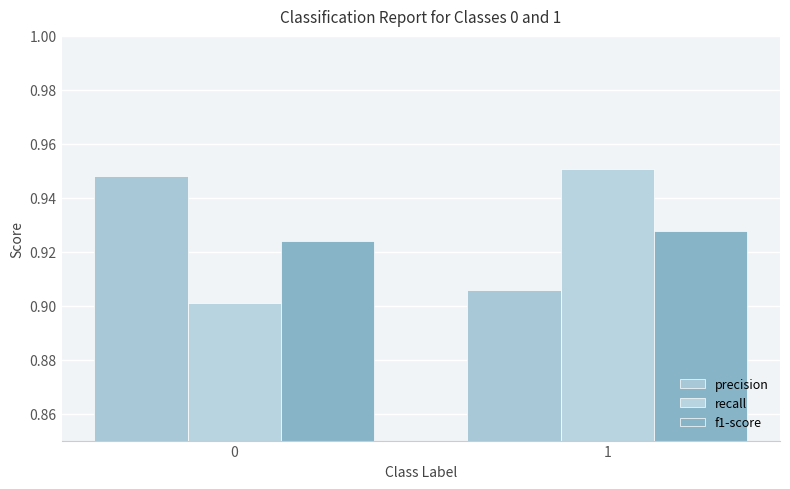

Is it true that recall equals 1.0 at 1?

True